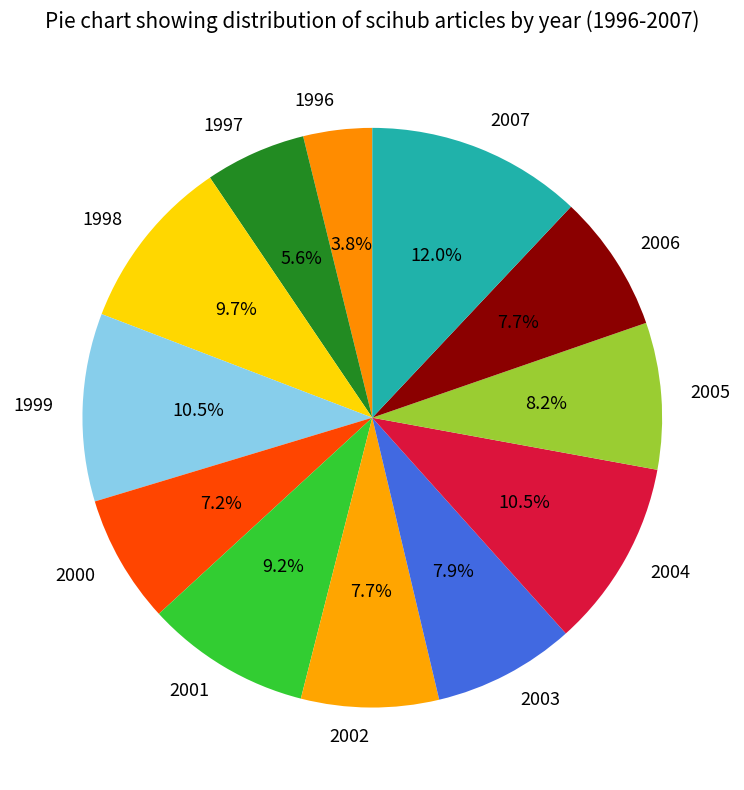

Count the number of slices in the pie.

12